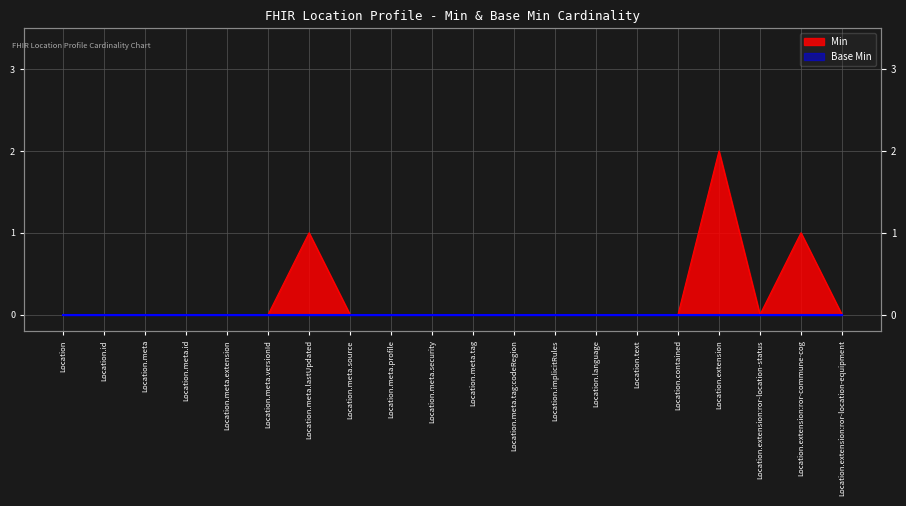

True or false: the data shows 0 at Location.extension:ror-location-status.

True